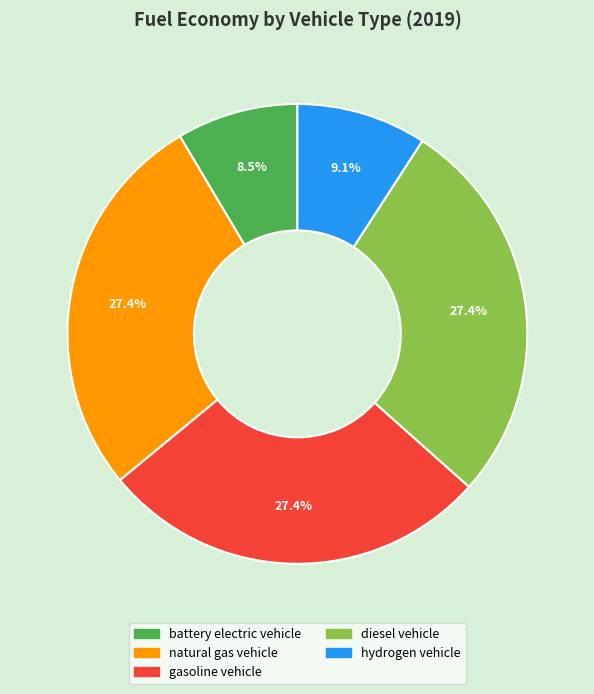

To the nearest percent, what is the combined percentage of hydrogen vehicle and natural gas vehicle?

37%